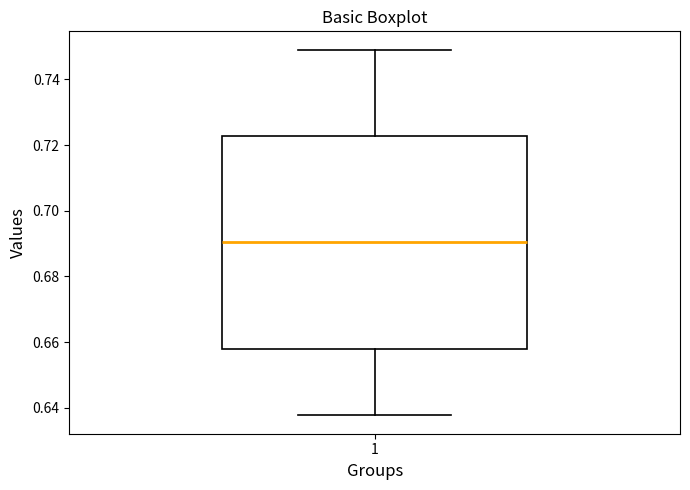

Transcribe this box plot: give where the median line is, the range the box spans, and where the two whiskers end, as read against the y-axis. The values are not printed on the chart, so give them approximately, as read against the axis.

median 0.690, box 0.658 to 0.722, whiskers 0.638 to 0.750